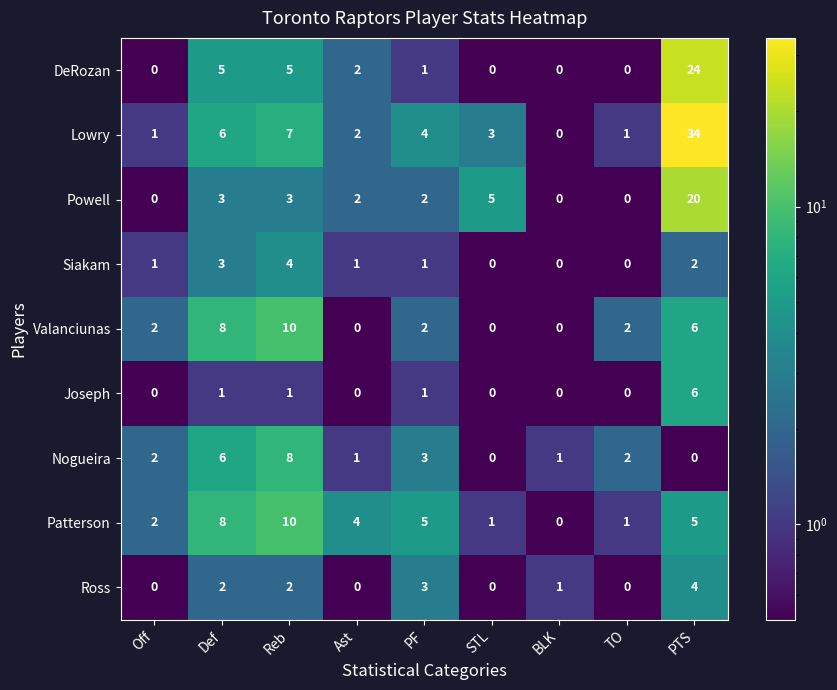

What is the greatest value displayed?

34